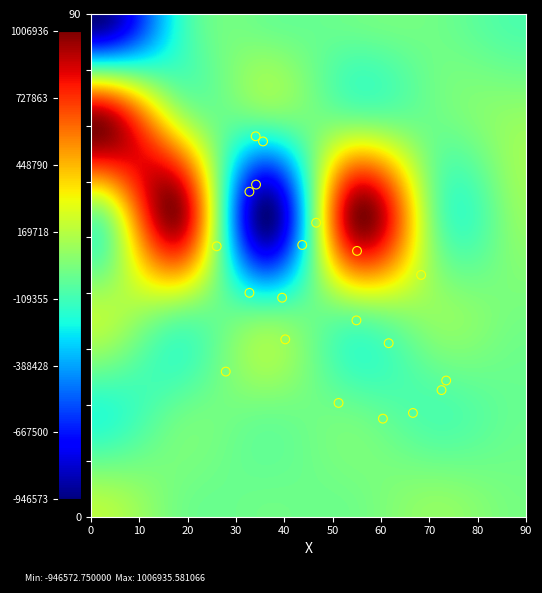

What is the range of Y values (max minus min)?

50.6